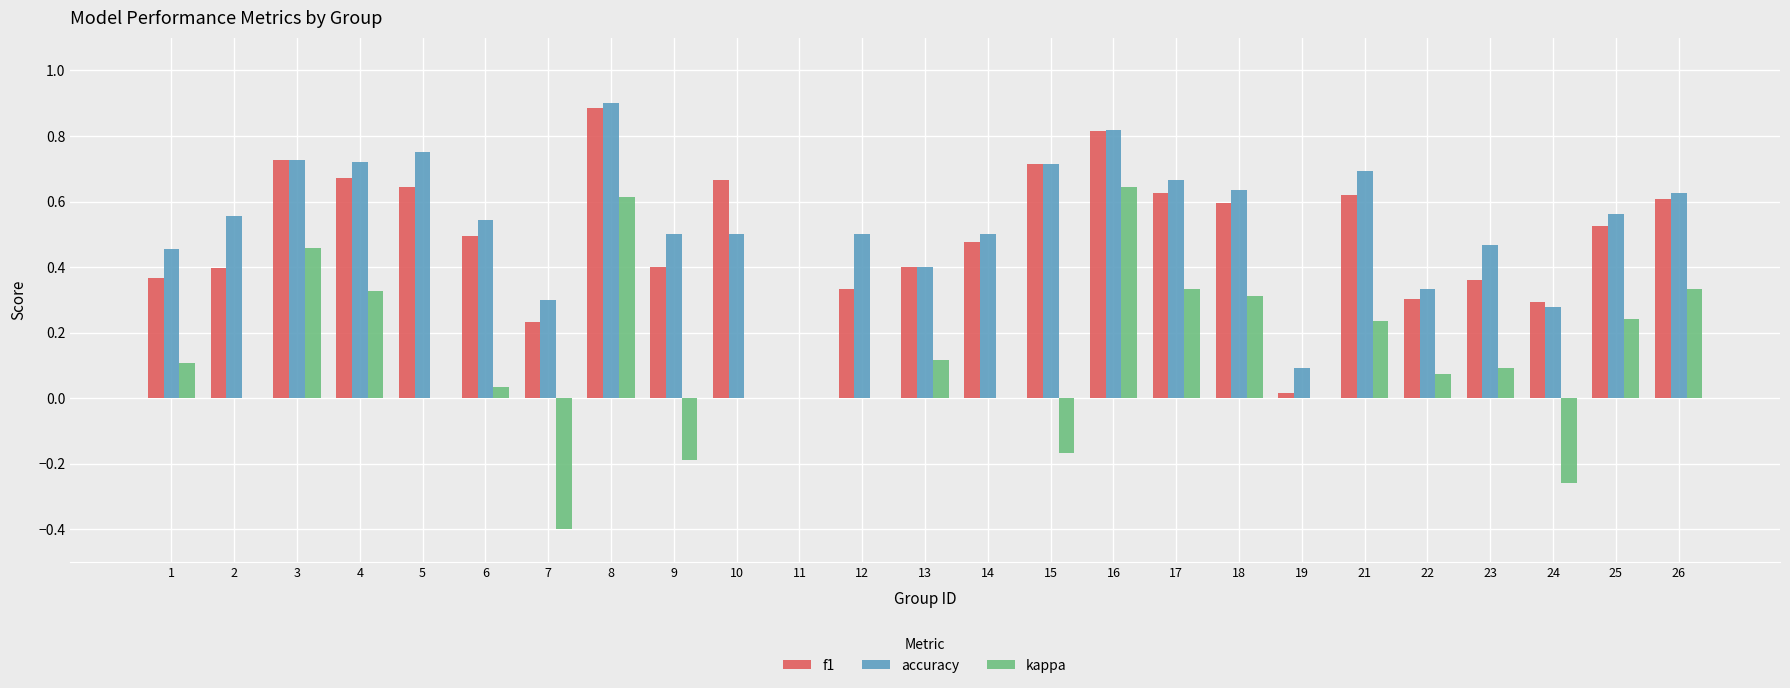

What is the sum of all accuracy values?

13.2